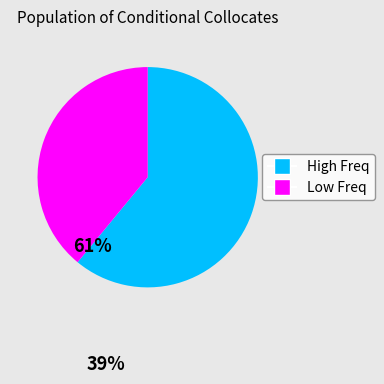

Is there any slice that represents more than half of the pie?

Yes